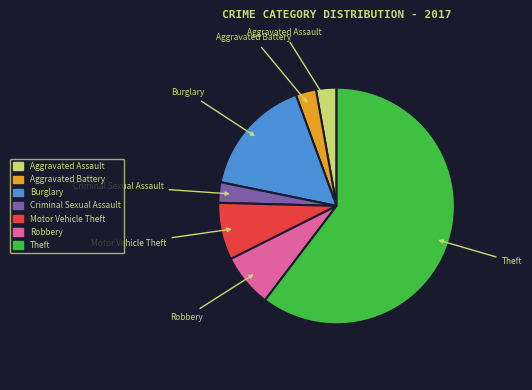

What is the largest slice in the pie chart?

Theft